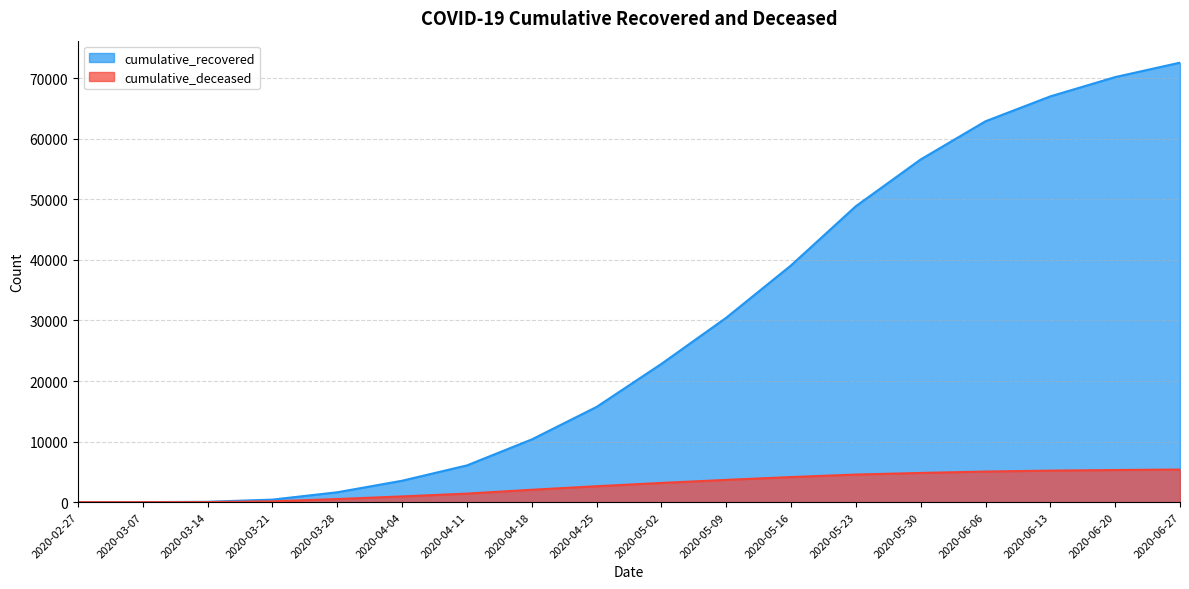

At how many categories does at least one series exceed 8834?

11